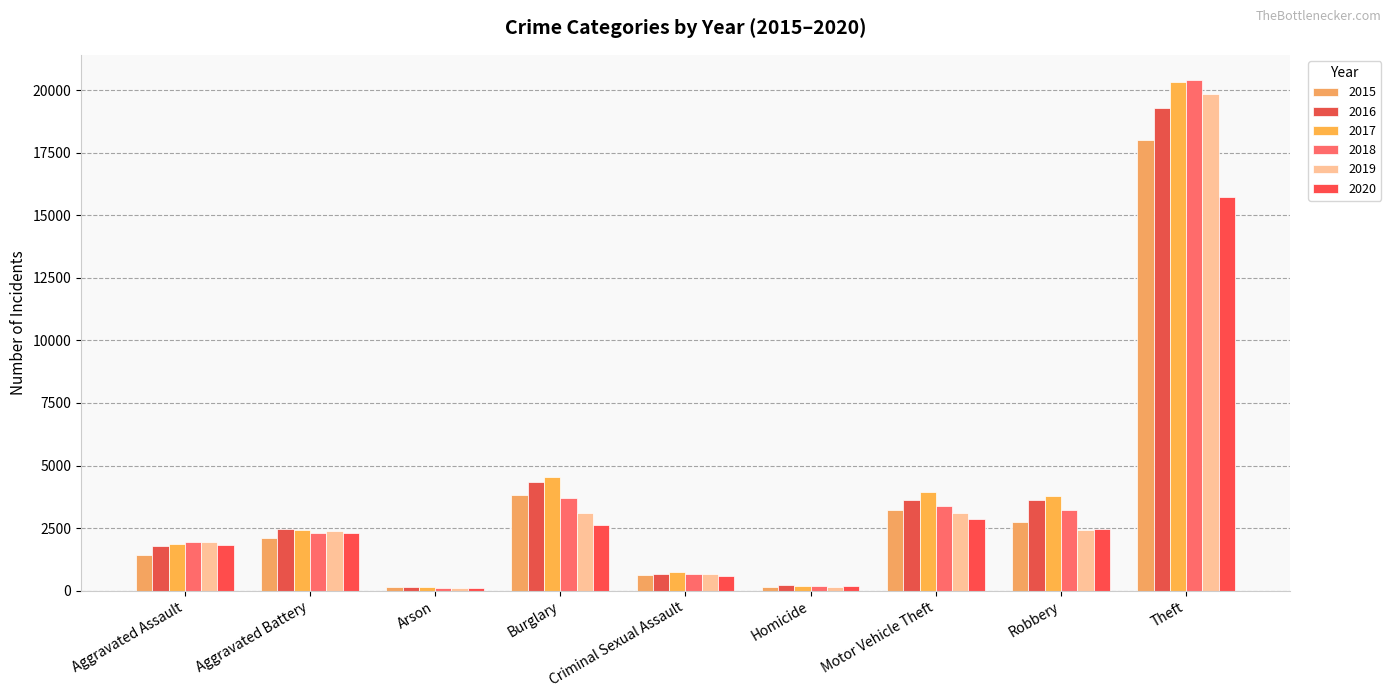

Are the bars horizontal?

No